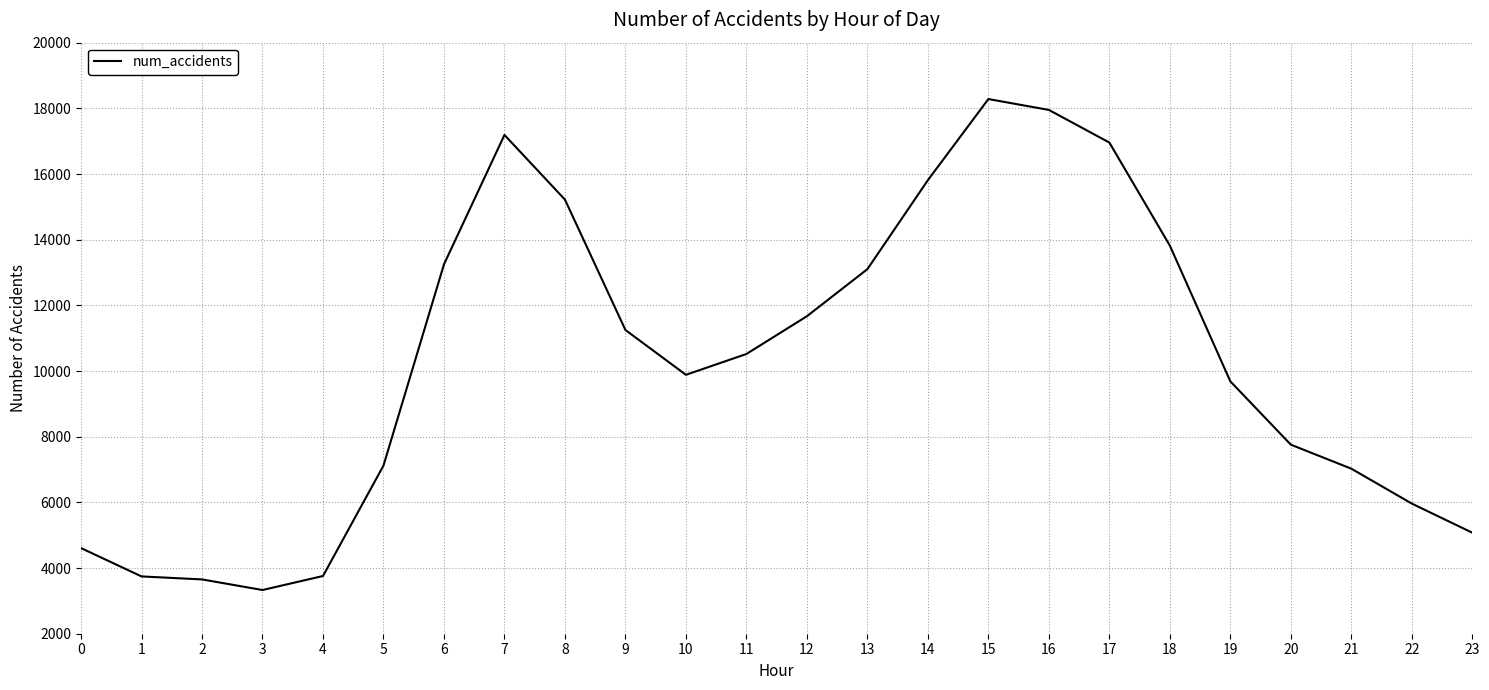

What is the change in value from 8 to 15?

+3063